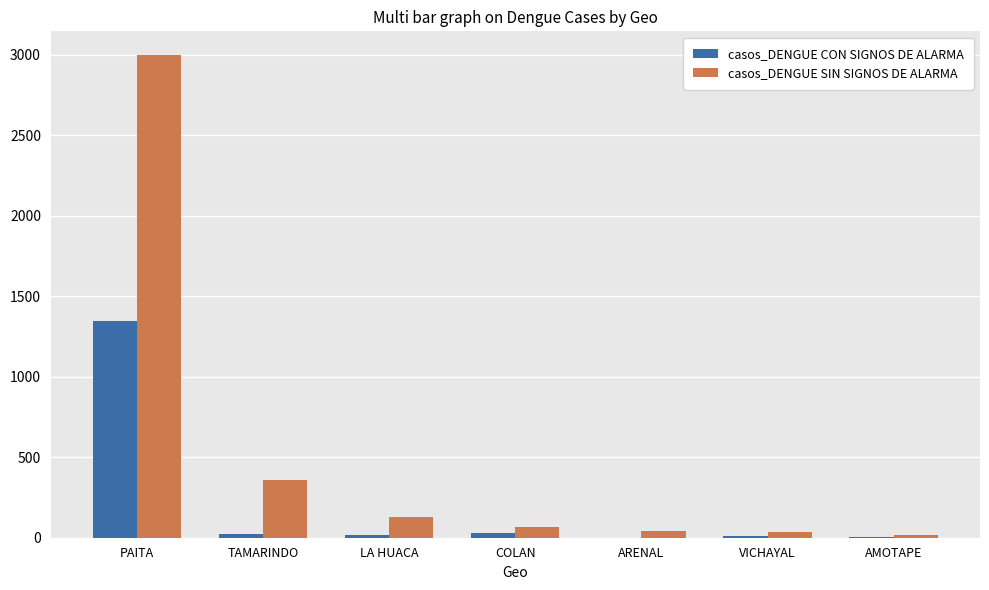

Between TAMARINDO and VICHAYAL, which series saw the biggest shift?

casos_DENGUE SIN SIGNOS DE ALARMA